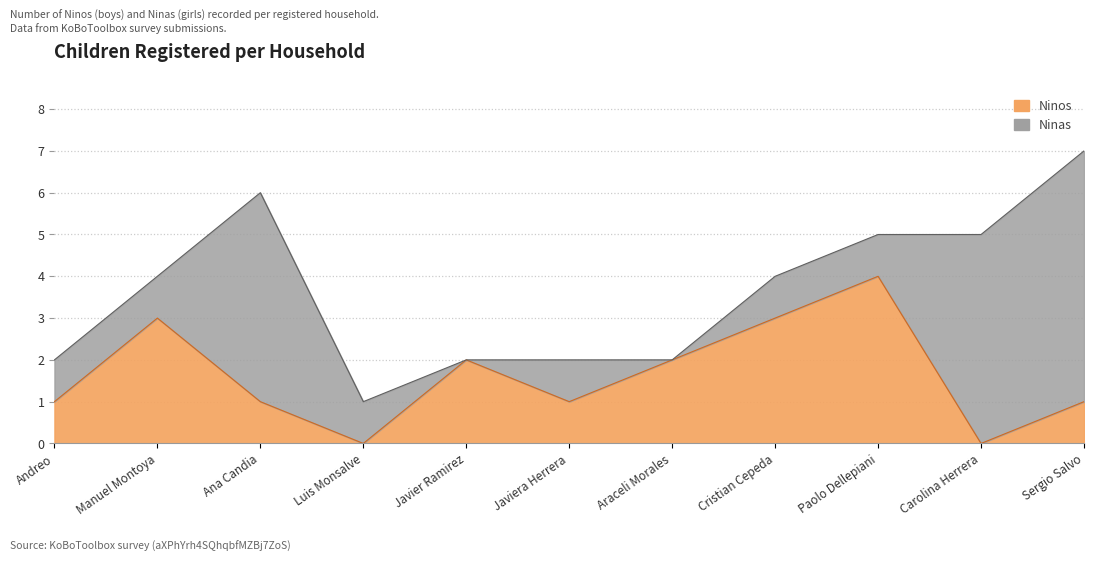

What is the average value?

2